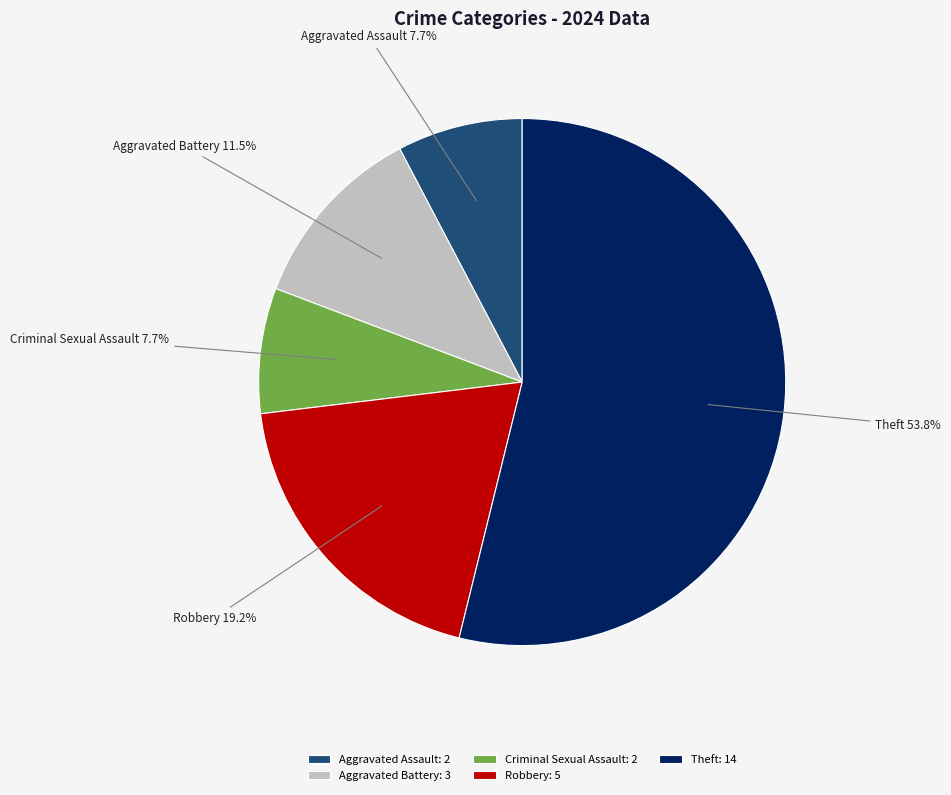

How many slices are in this pie chart?

5